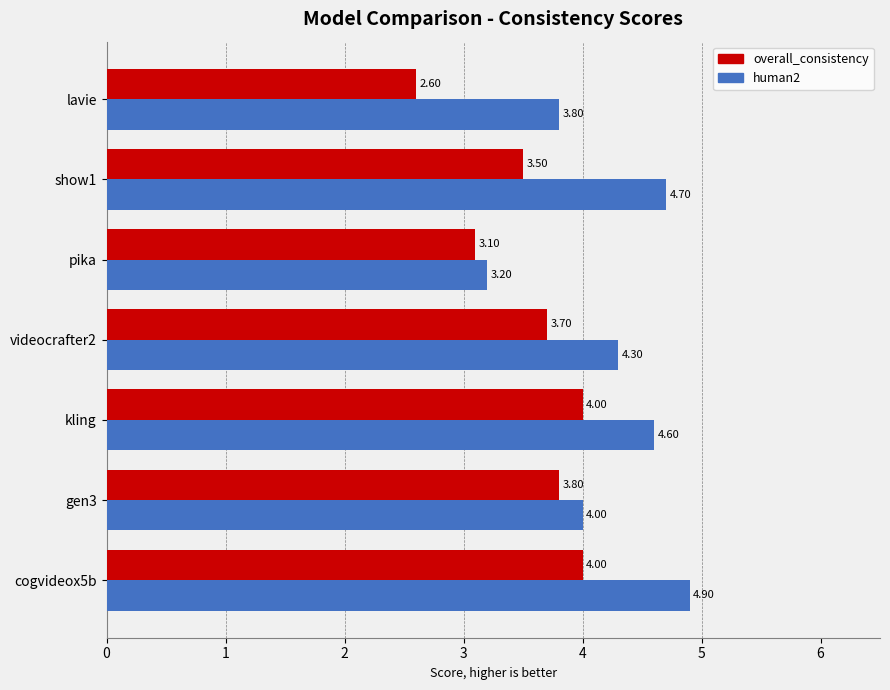

Rank the series by their average value, from highest to lowest.

human2, overall_consistency